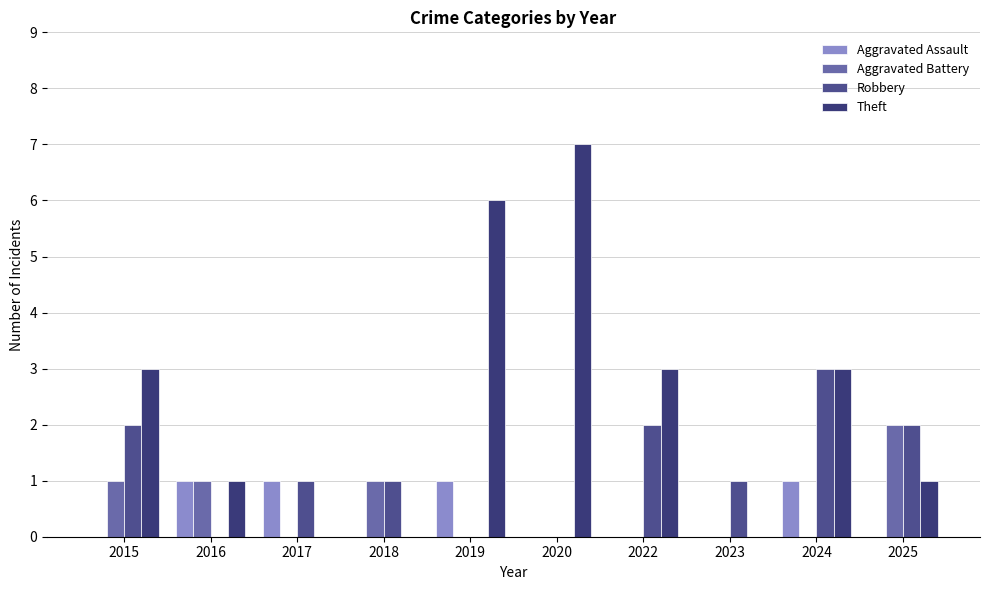

Which has a higher value, 2023 or 2016?

2016